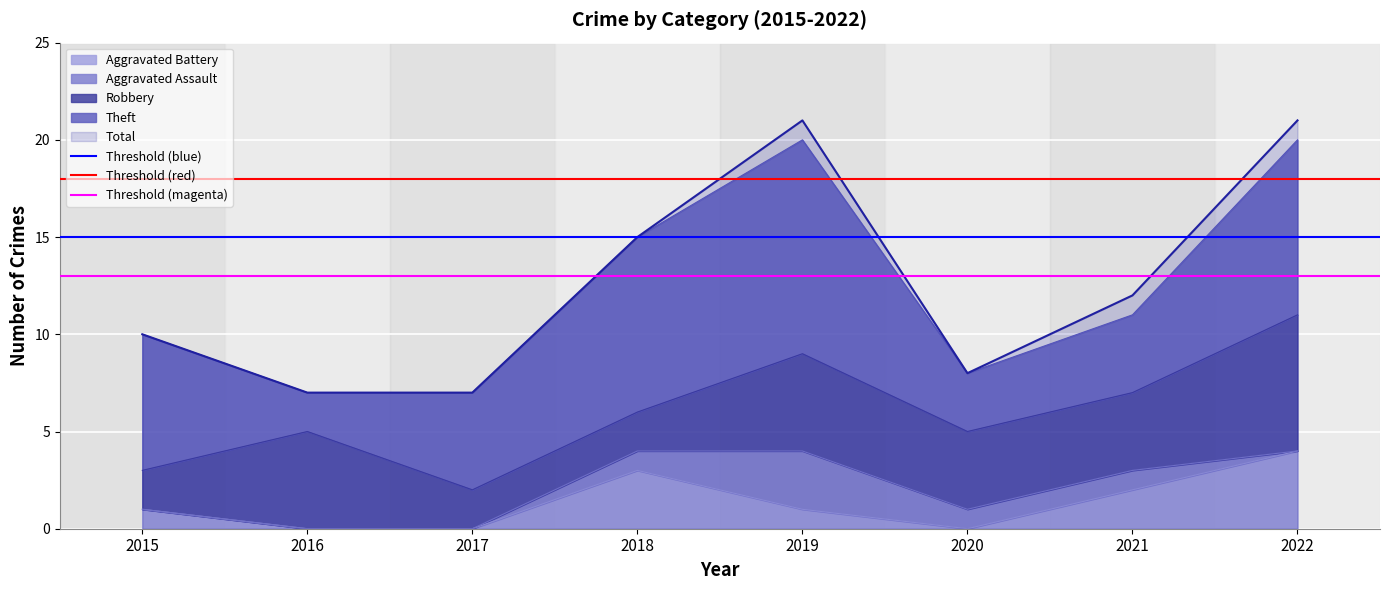

True or false: Aggravated Battery and Total intersect in this chart.

False